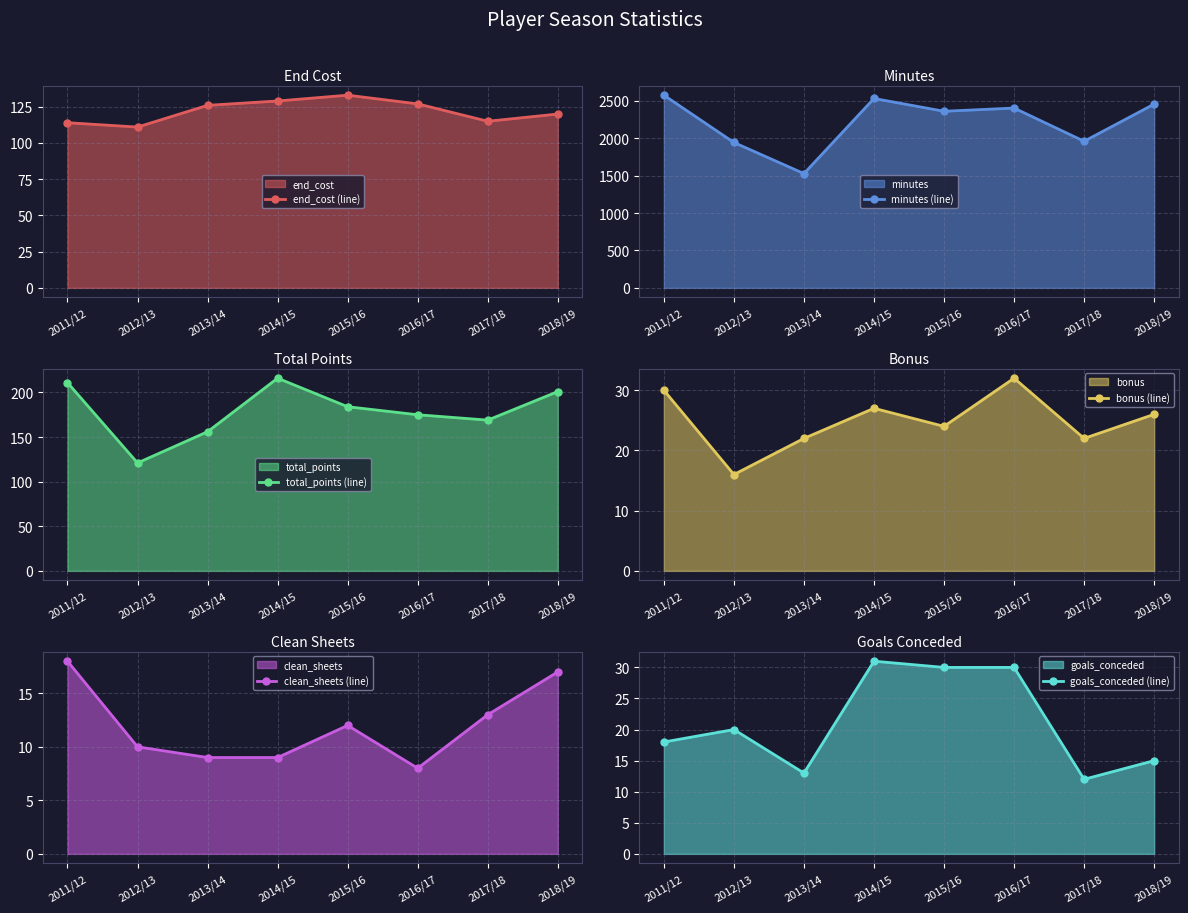

Is the value of clean_sheets (line) at 2014/15 greater than the value of minutes (line) at 2018/19?

No